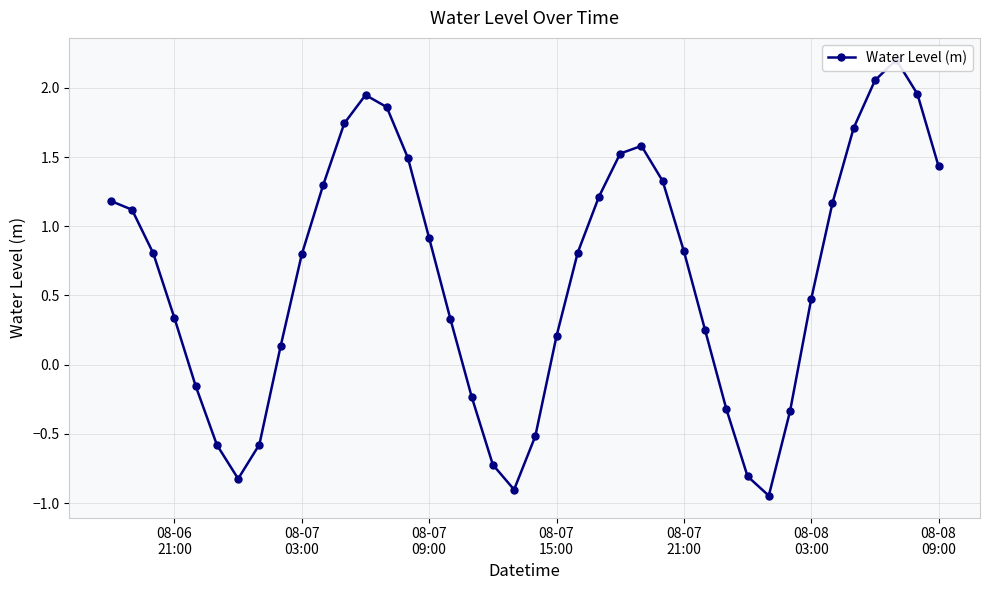

How many negative values are there?

12